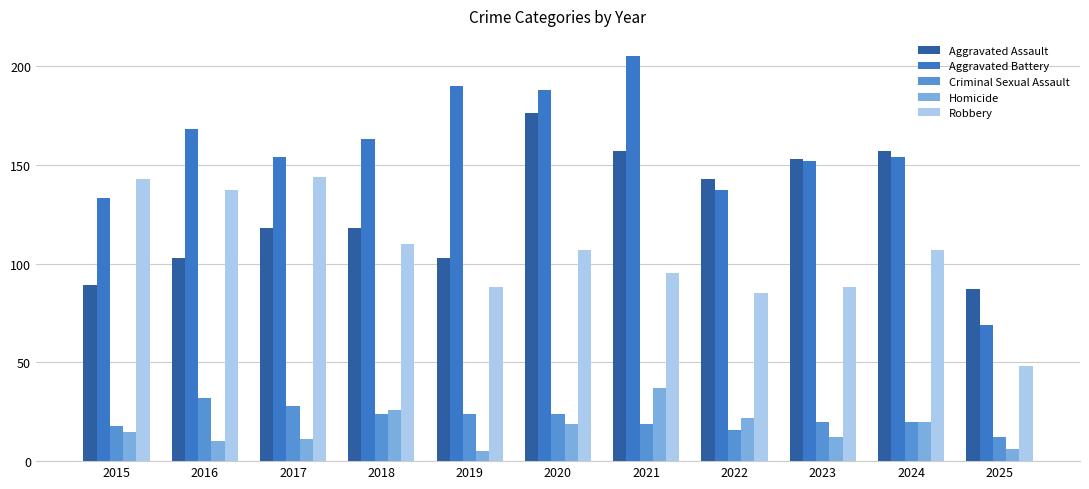

Where does the Aggravated Assault series first go above 118?

2020